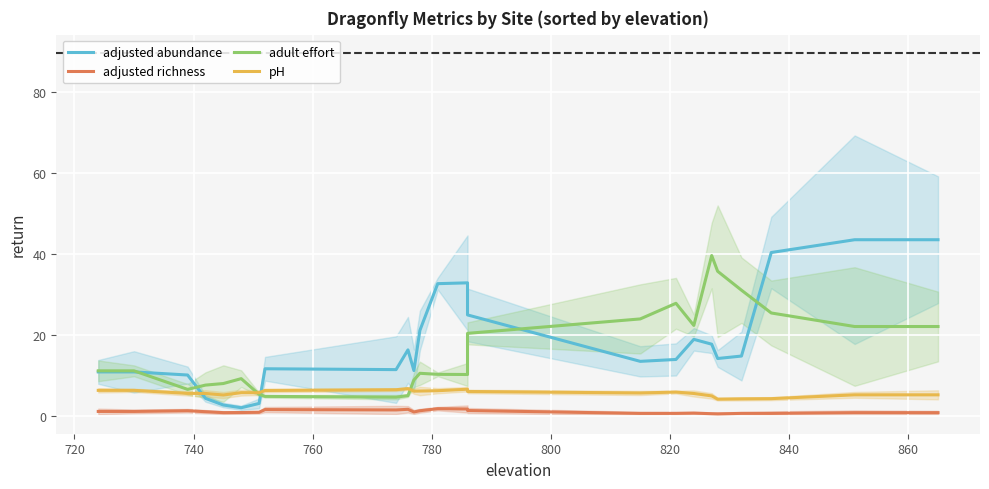

Reading left to right, what are all the values shown in this chart?

adjusted abundance: 11.0	11.0	10.2	4.5	2.8	2.2	3.2	11.8	11.5	16.4	11.3	21.2	32.7	32.9	25.0	13.6	14.0	19.0	17.8	14.3	14.9	40.4	43.5	43.5
adjusted richness: 1.2	1.2	1.4	1.2	1.0	1.0	1.0	1.7	1.6	1.8	1.1	1.4	1.9	1.8	1.5	0.8	0.8	0.8	0.7	0.6	0.8	0.8	0.9	0.9
adult effort: 11.2	11.2	6.7	7.7	8.1	9.3	5.5	5.0	4.8	5.1	9.0	10.6	10.4	10.3	20.5	24.0	27.9	22.4	39.6	35.8	31.1	25.5	22.2	22.2
pH: 6.4	6.4	5.7	5.7	5.3	5.9	5.9	6.4	6.6	6.9	6.2	6.3	6.3	6.7	6.2	5.8	6.0	5.7	5.1	4.3	4.3	4.4	5.3	5.3